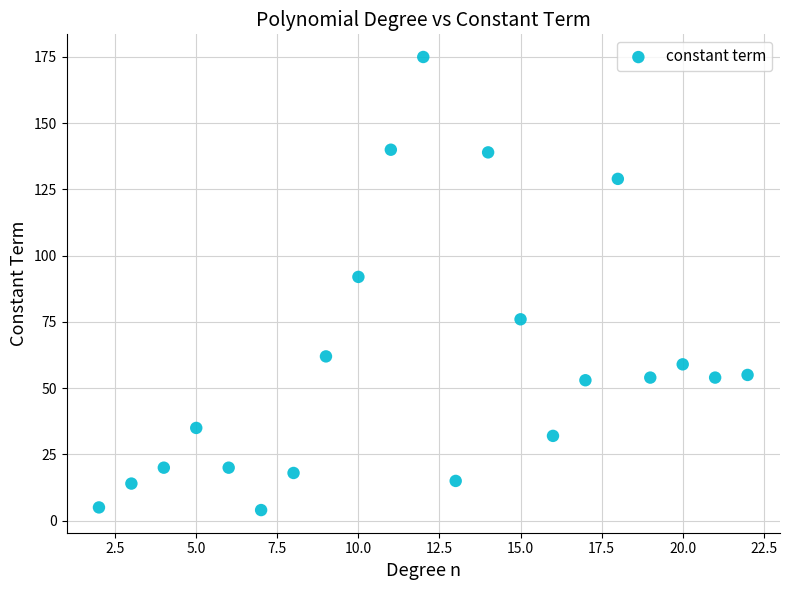

What is the range of X values (max minus min)?

20